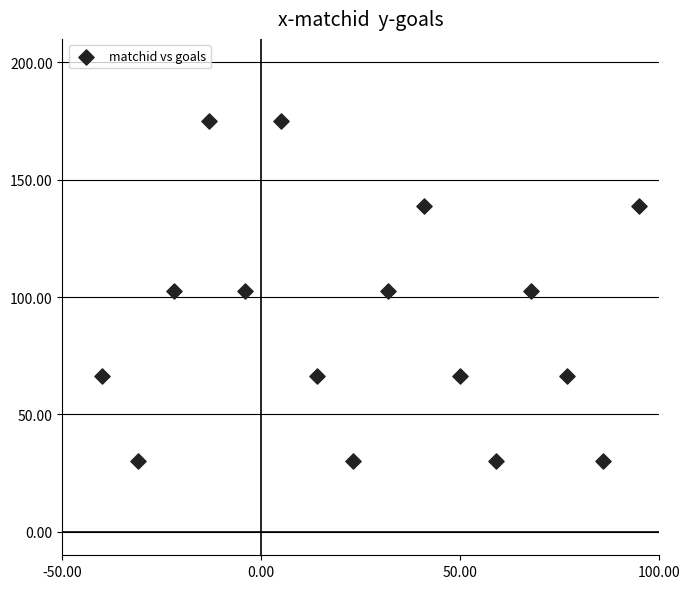

What is the range of Y values (max minus min)?

145.0